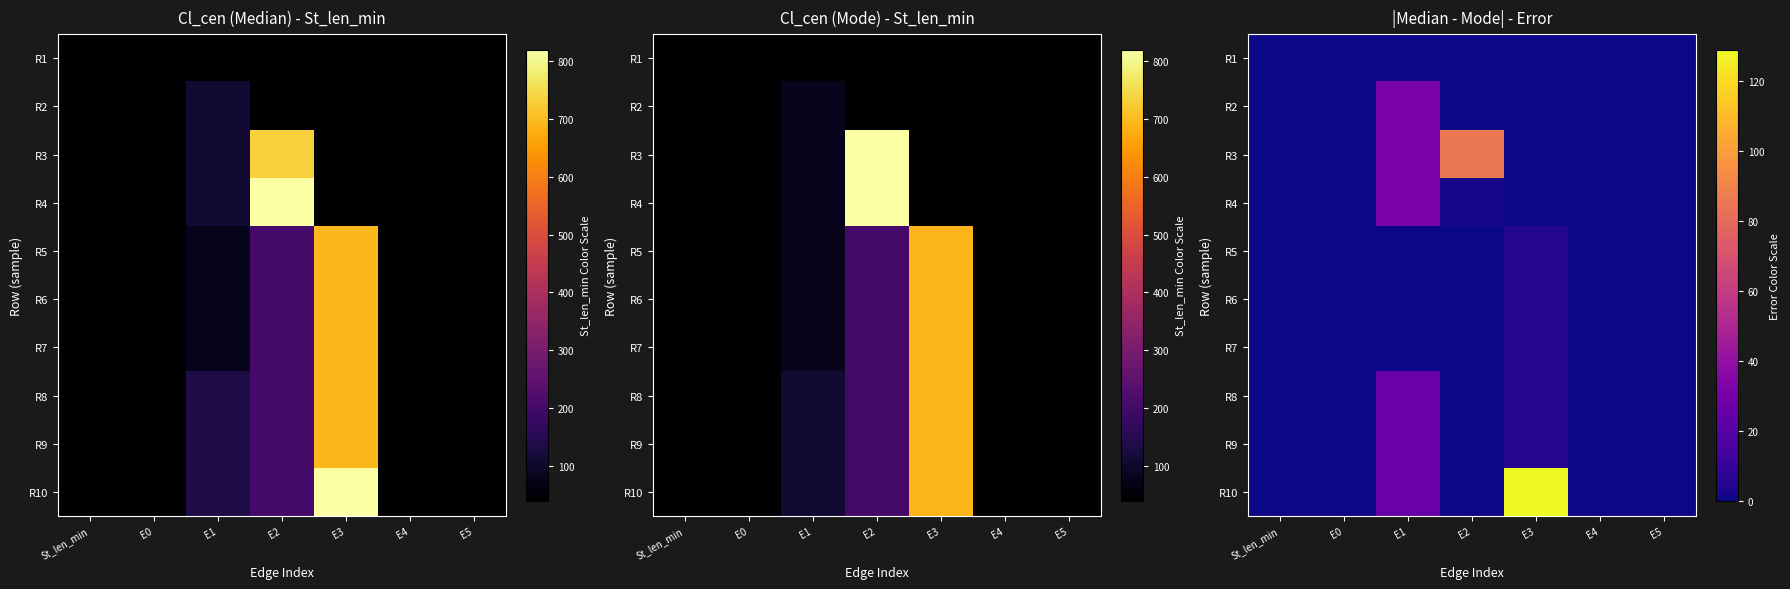

Which series has the largest total across all categories?

R10